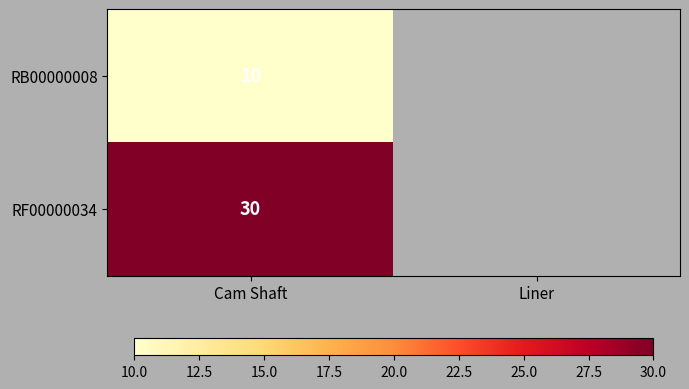

At Cam Shaft, list the series in order from largest to smallest.

RF00000034, RB00000008